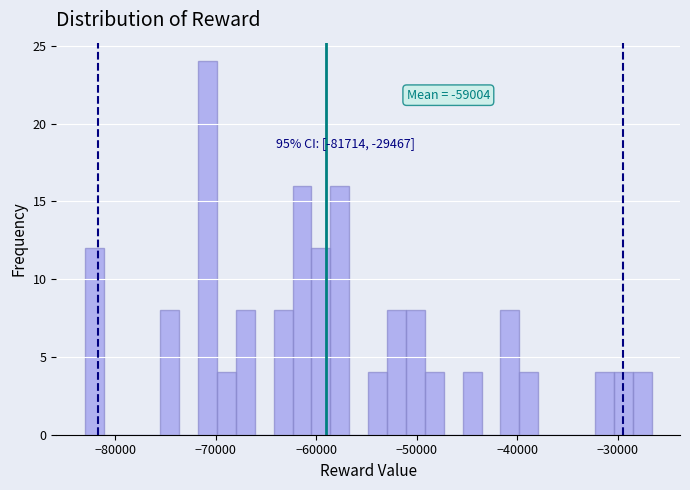

Around what value on the x-axis is the tallest bar? Give the approximate position of its centre, as read against the axis.

-71000